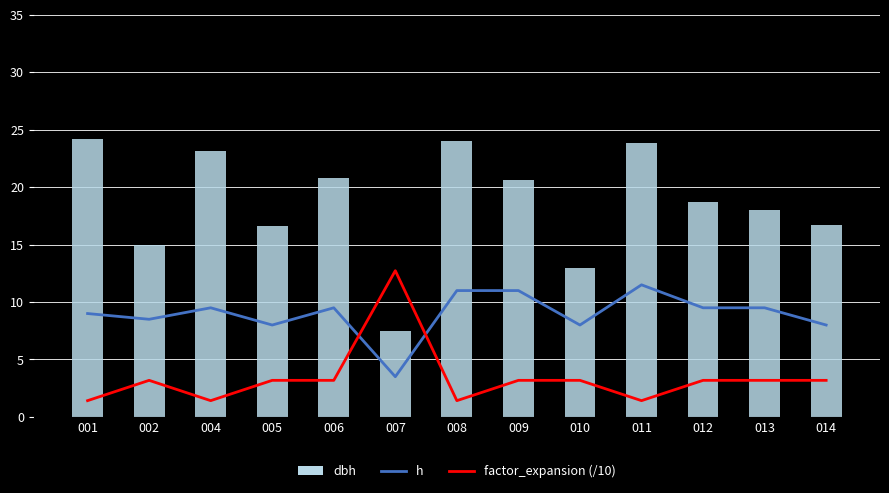

What is the sum of all h values?

116.5